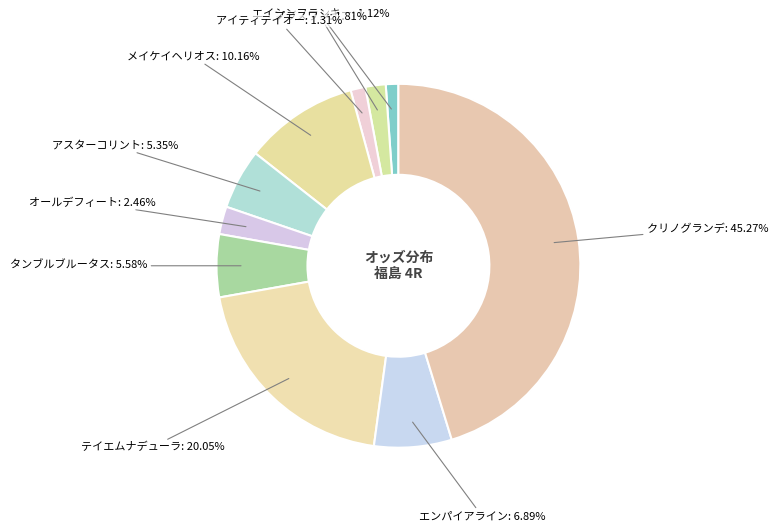

What is the largest slice in the pie chart?

クリノグランデ